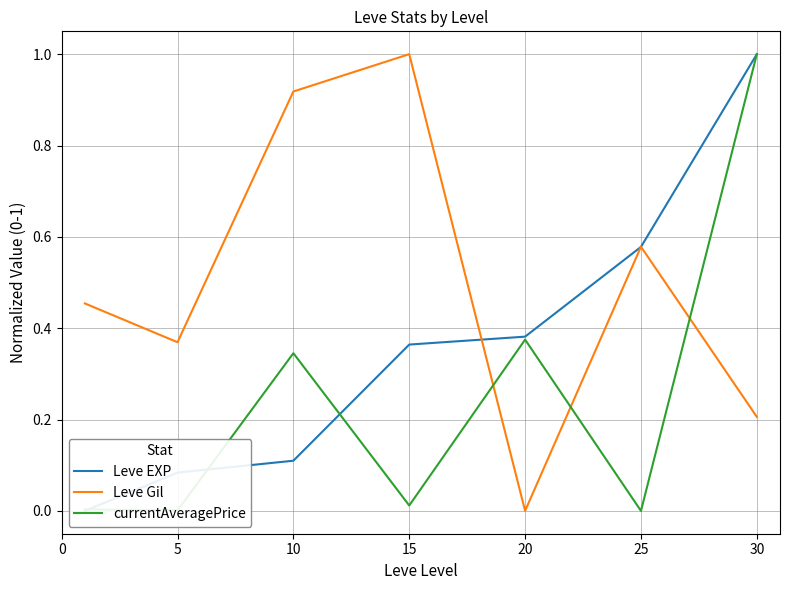

Does the chart display data point markers on the line(s)?

No